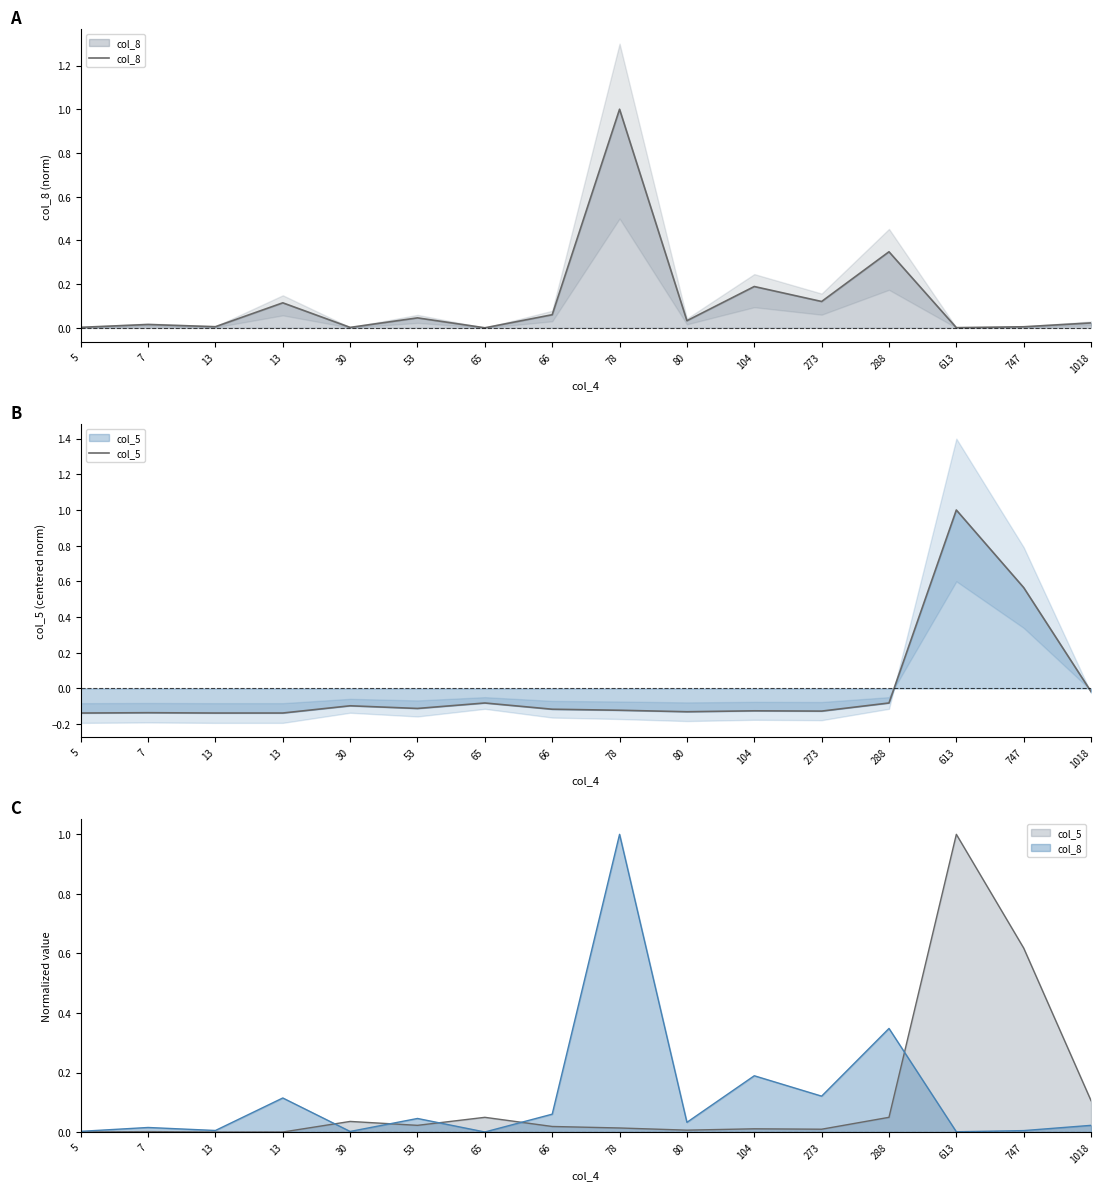

At 613, list the series in order from smallest to largest.

col_8, col_5